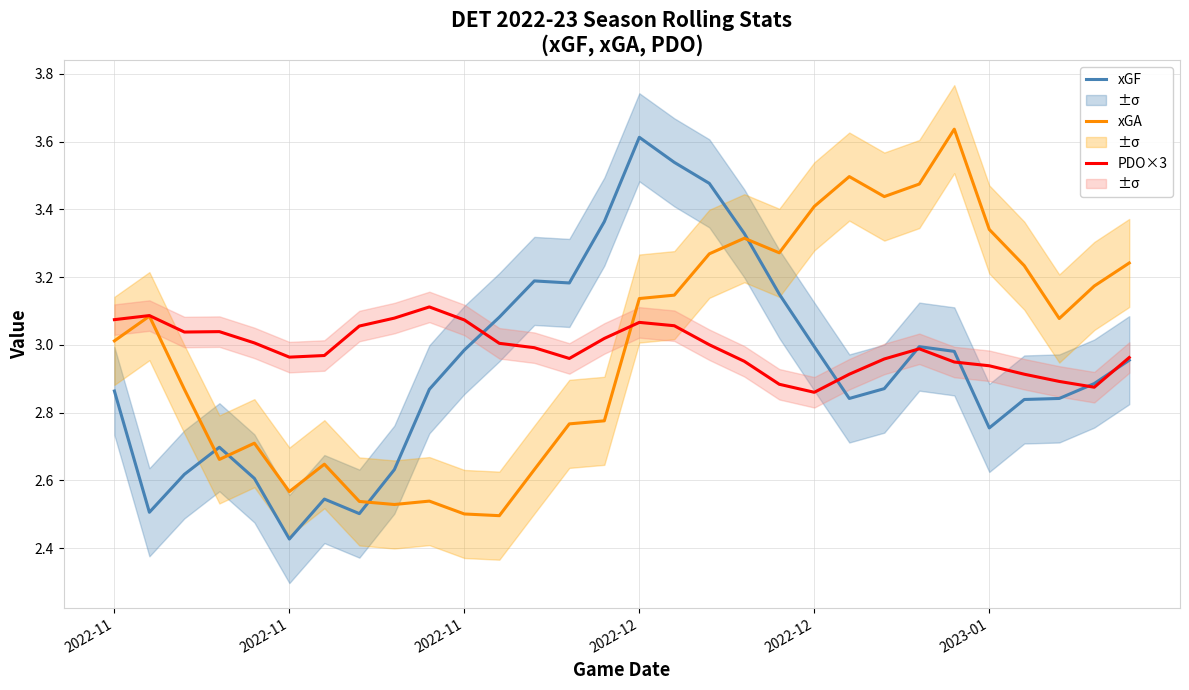

True or false: xGF has a value of 3.0 at 24.

True